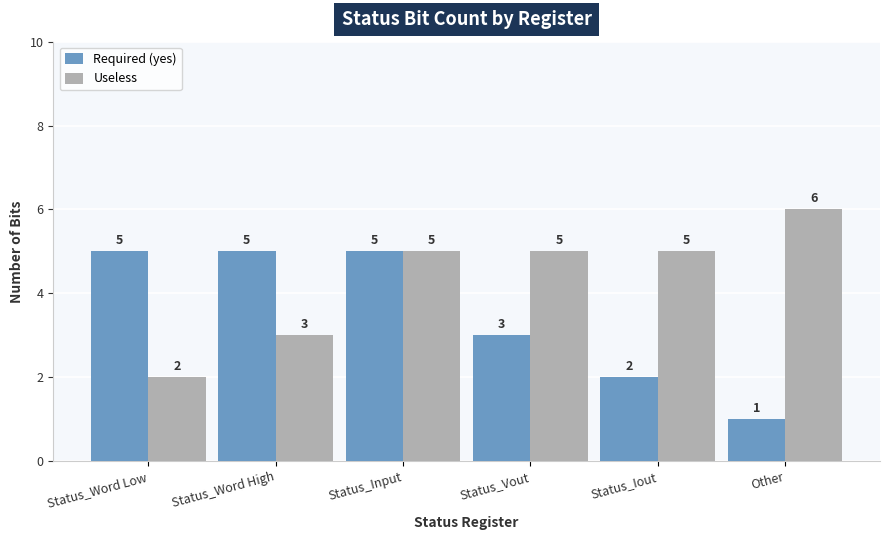

What is the average value of the Useless series?

4